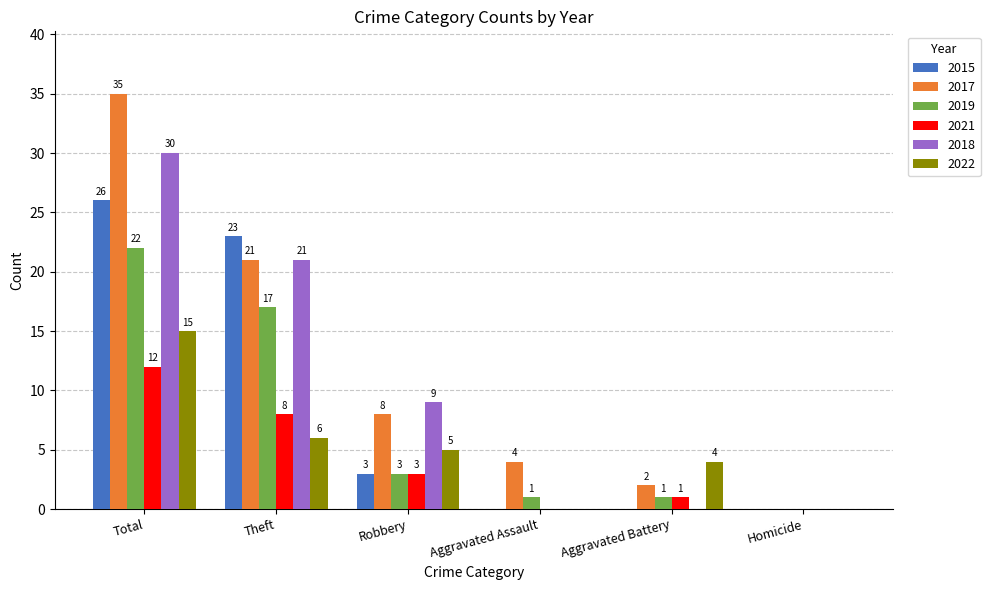

Which series has the widest spread of values?

2017